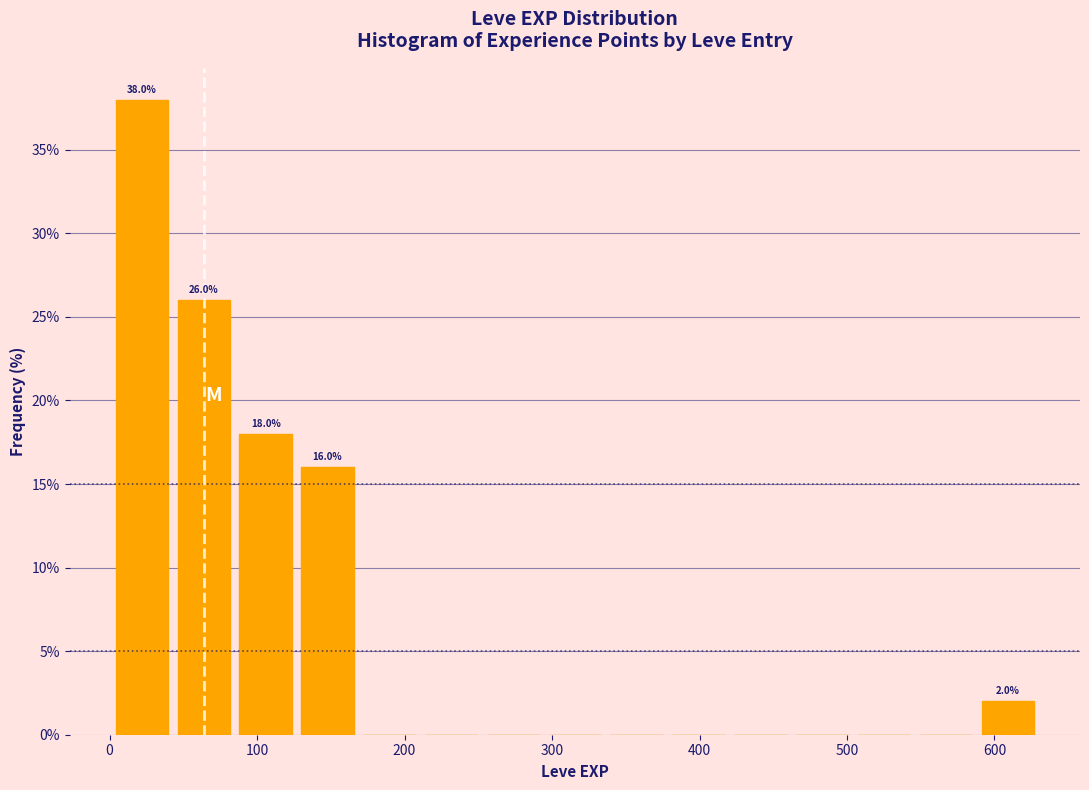

Over which range of the x-axis is the bar tallest?

0 to 40